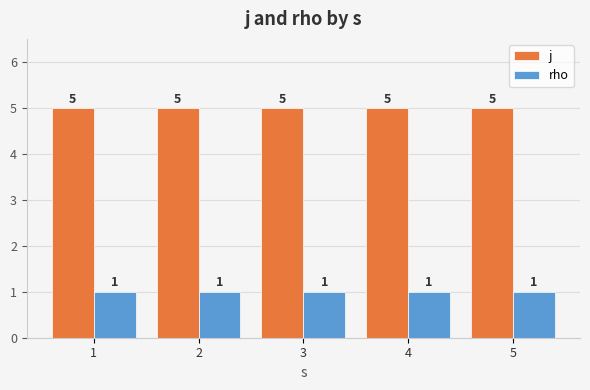

Is the value of rho at 1 greater than the value of j at 3?

No